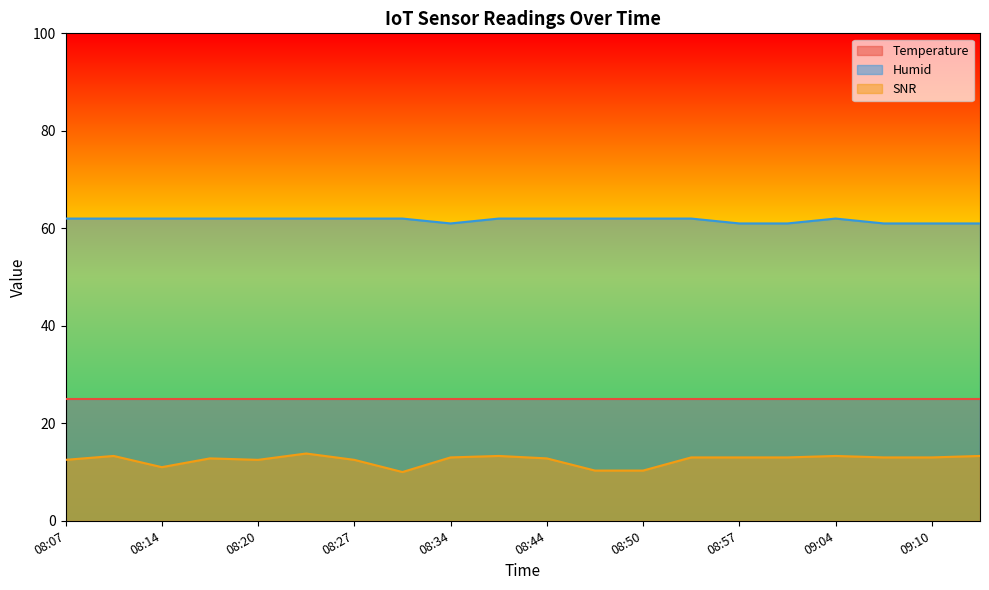

Rank the series by their maximum value, from lowest to highest.

SNR, Temperature, Humid